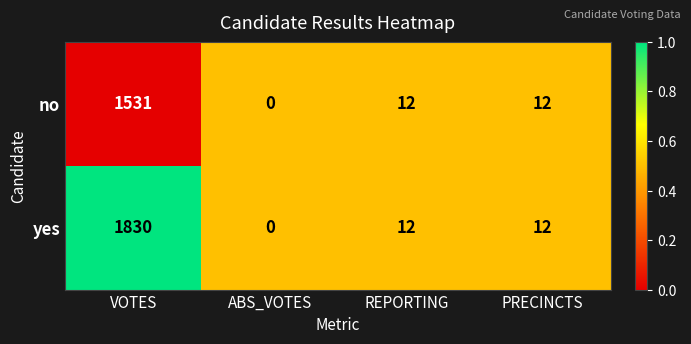

Rank the series at VOTES from highest to lowest value.

yes, no